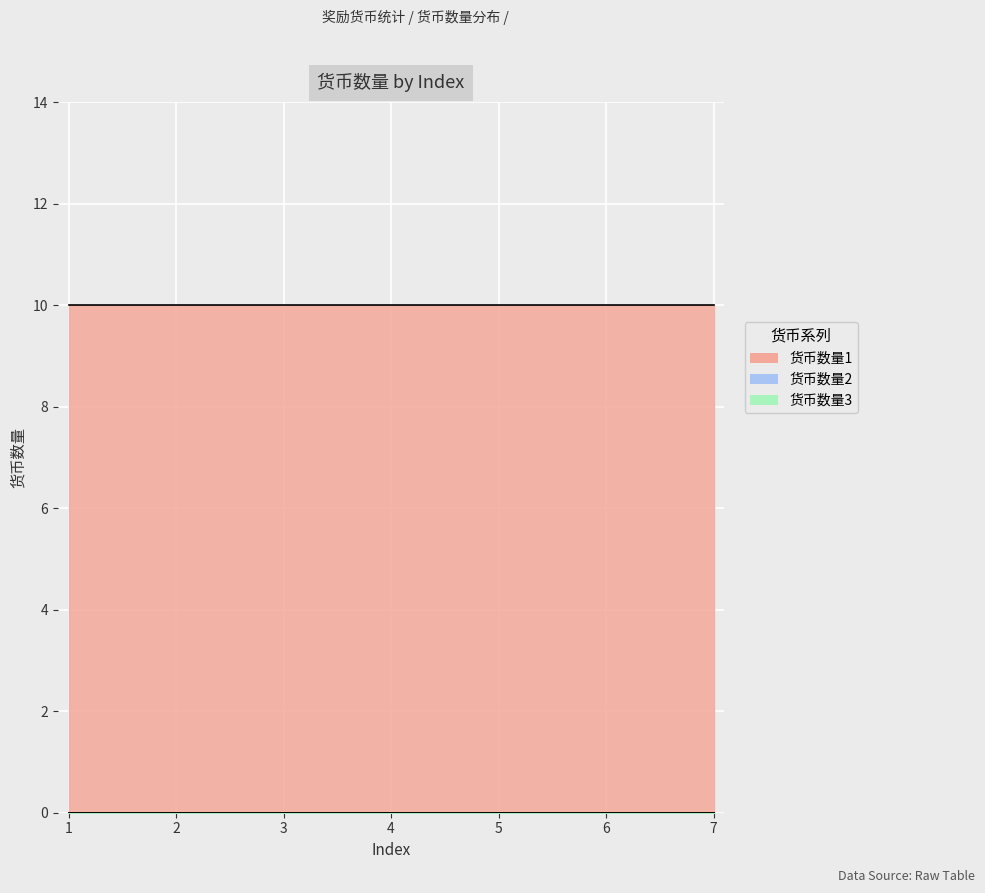

Reading right to left, extract all data points from this chart.

货币数量1: 7=10	6=10	5=10	4=10	3=10	2=10	1=10
货币数量2: 7=0	6=0	5=0	4=0	3=0	2=0	1=0
货币数量3: 7=0	6=0	5=0	4=0	3=0	2=0	1=0